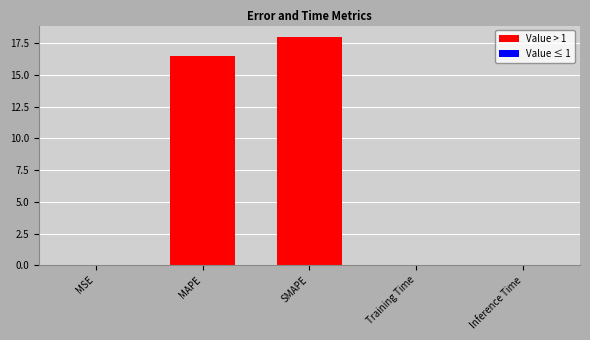

Between MAPE and Inference Time, which is larger?

MAPE